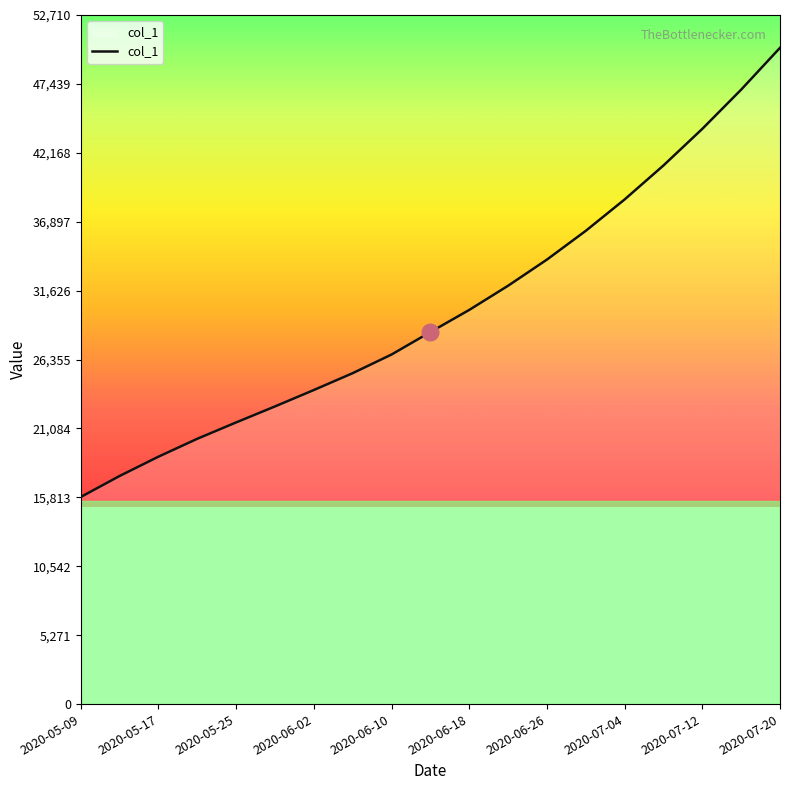

How many lines are shown in the chart?

1